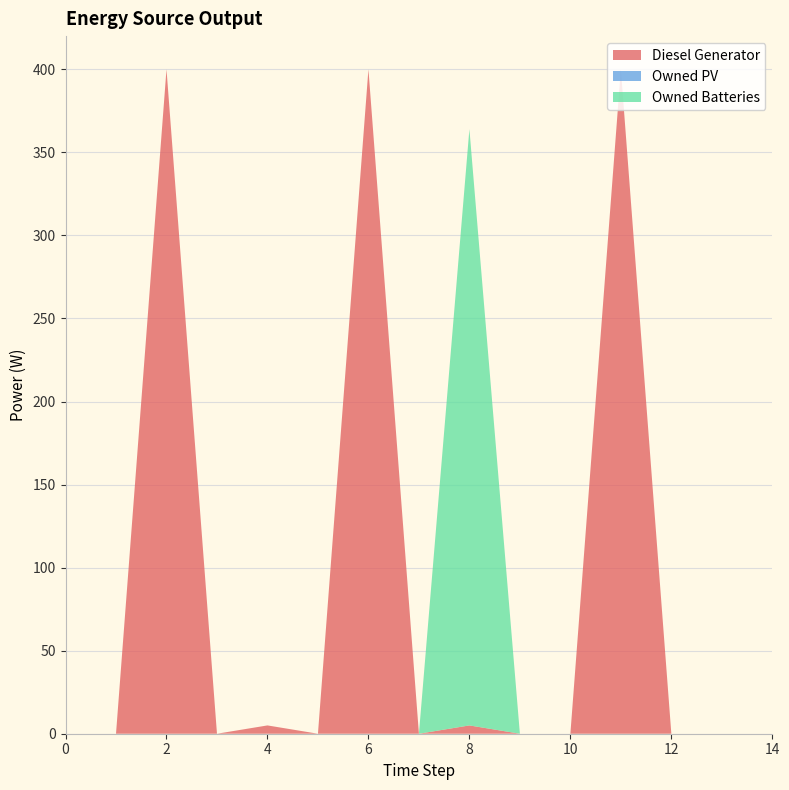

Reading left to right, extract all data points from this chart.

Diesel Generator: 0.0	0.0	400.0	0.0	5.0	0.0	400.0	0.0	5.0	0.0	0.0	400.0	0.0	0.0	0.0
Owned PV: 0.0	0.0	0.0	0.0	0.0	0.0	0.0	0.0	0.0	0.0	0.0	0.0	0.0	0.0	0.0
Owned Batteries: 0.0	0.0	0.0	0.0	0.0	0.0	0.0	0.0	359.0	0.0	0.0	0.0	0.0	0.0	0.0